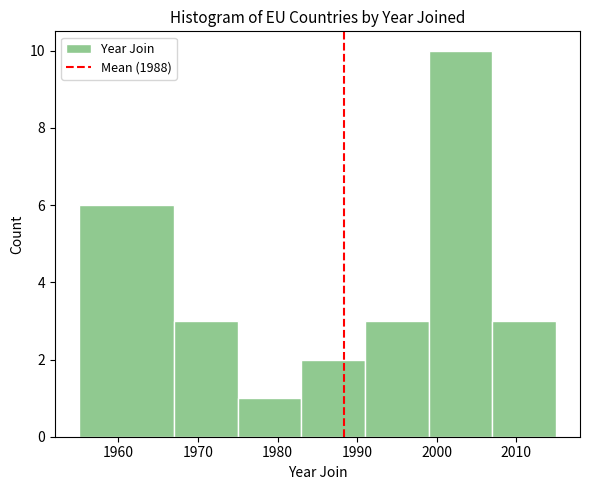

Reading left to right, list every bar in this chart as the range it spans on the x-axis followed by its height. The values are not printed on the chart, so give them approximately, as read against the axis.

1955 to 1967: 6
1967 to 1975: 3
1975 to 1983: 1
1983 to 1991: 2
1991 to 1999: 3
1999 to 2007: 10
2007 to 2015: 3